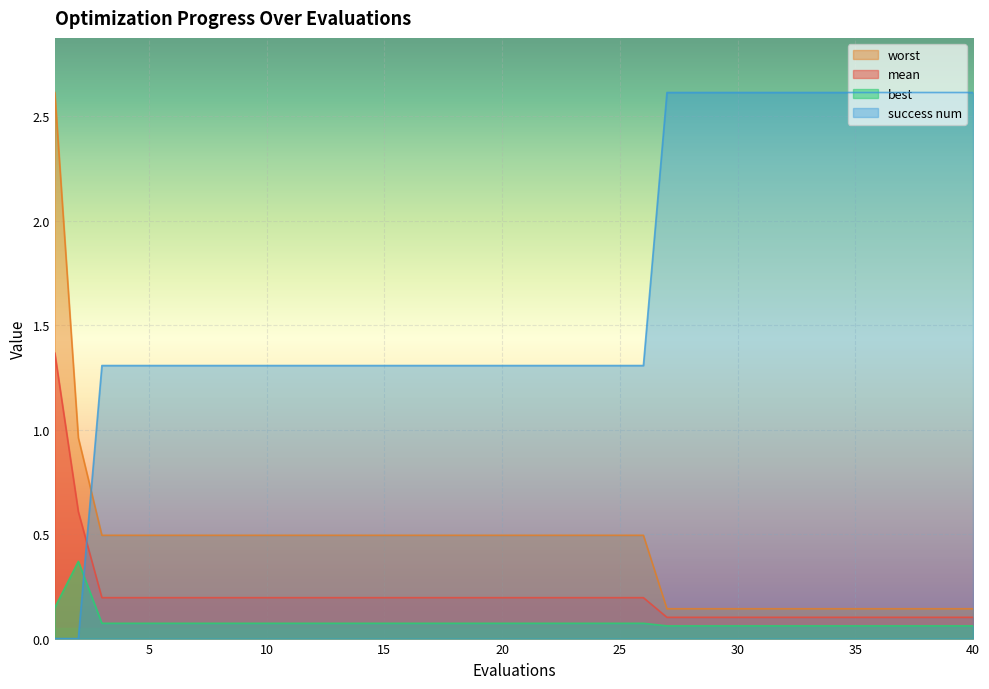

At which label is success num closest to 1?

3